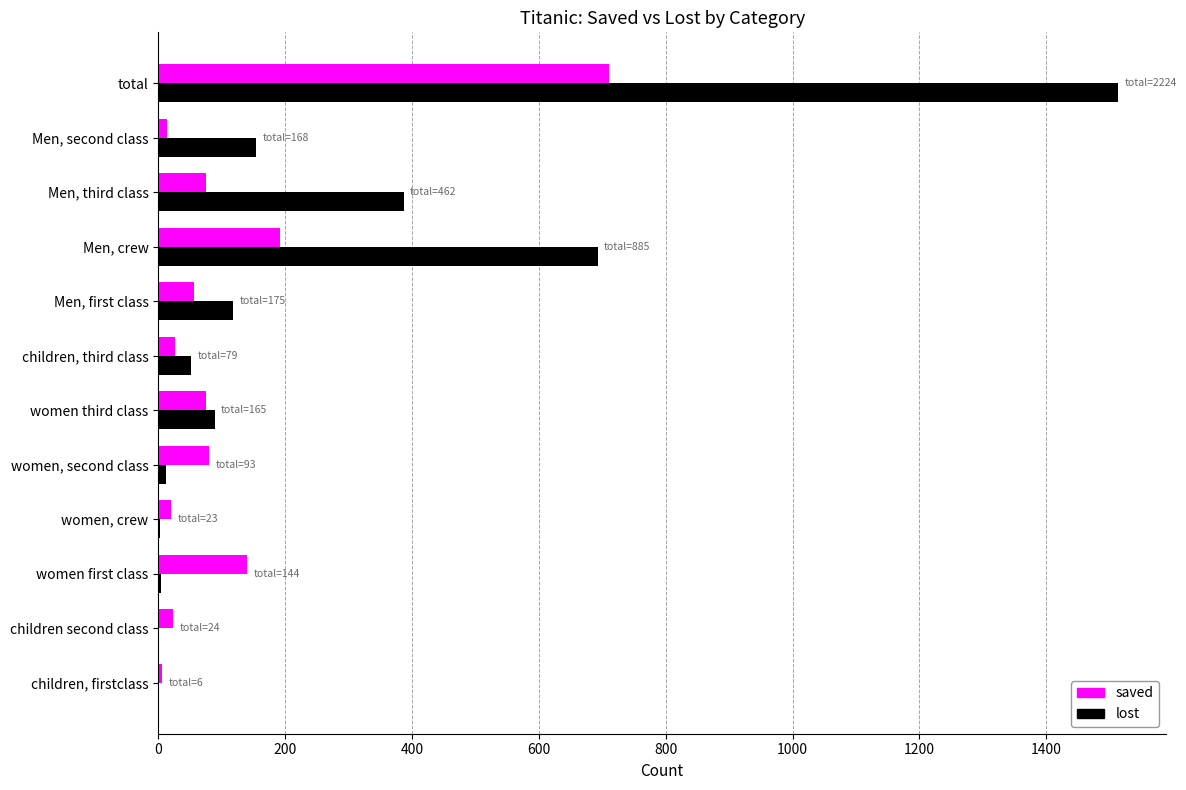

Which series has the largest total across all categories?

lost